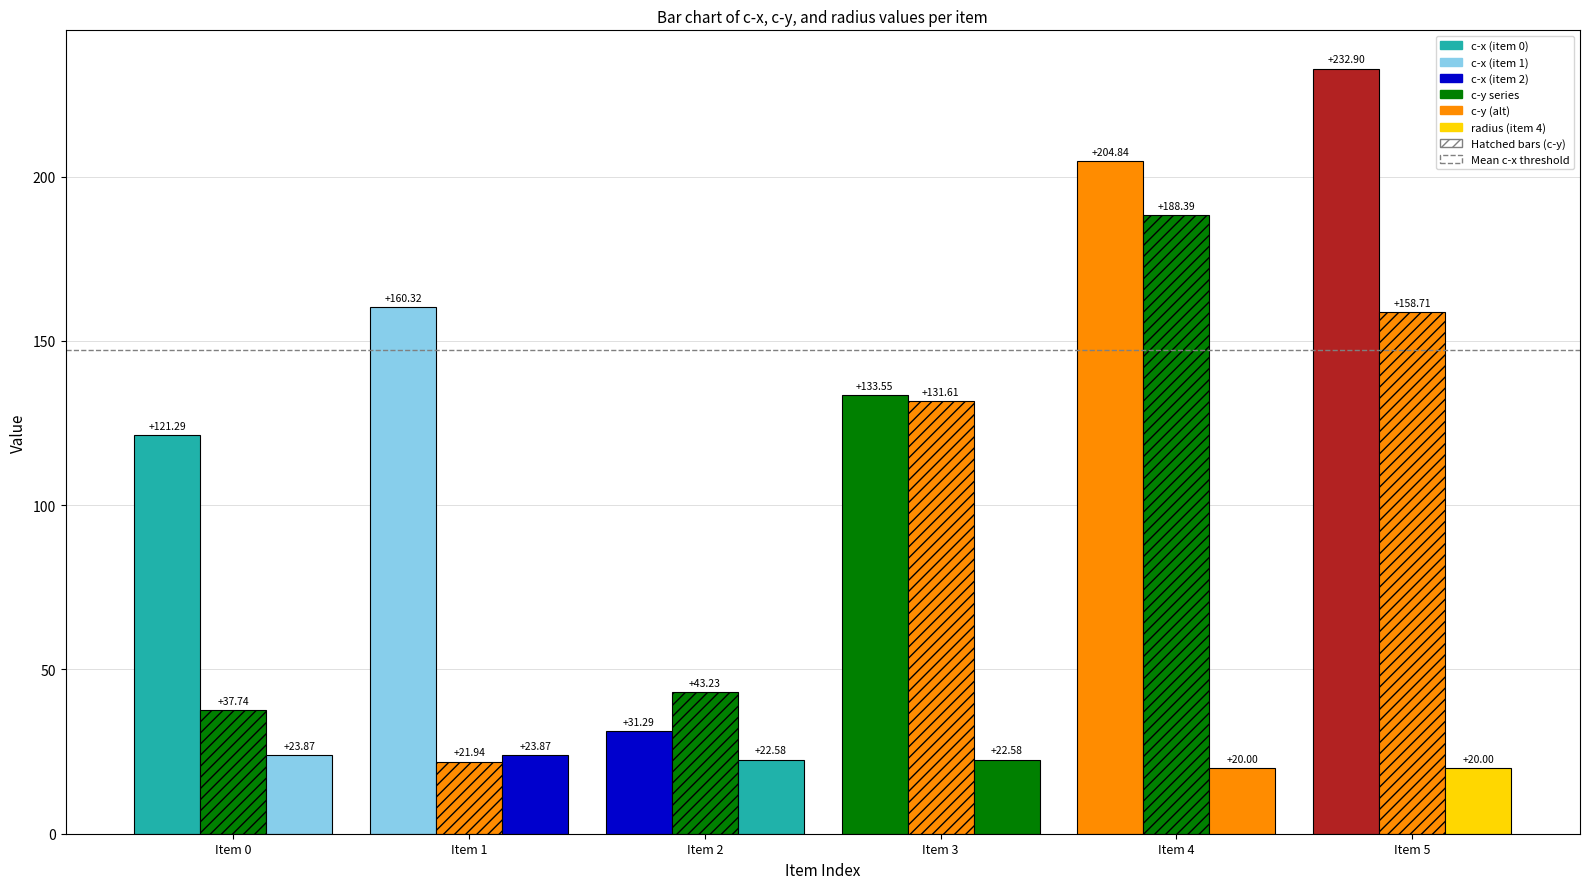

How many data points does each series have?

6